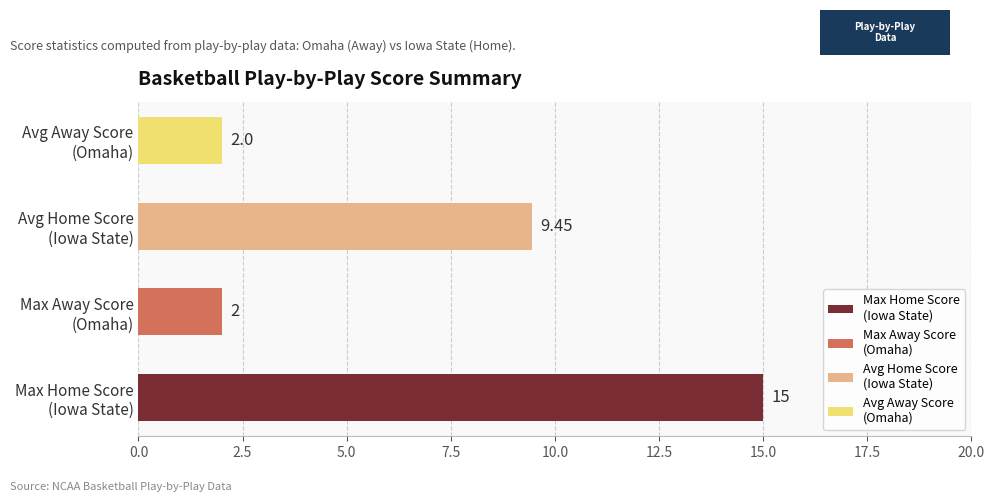

What is the difference between the maximum and minimum values?

13.0